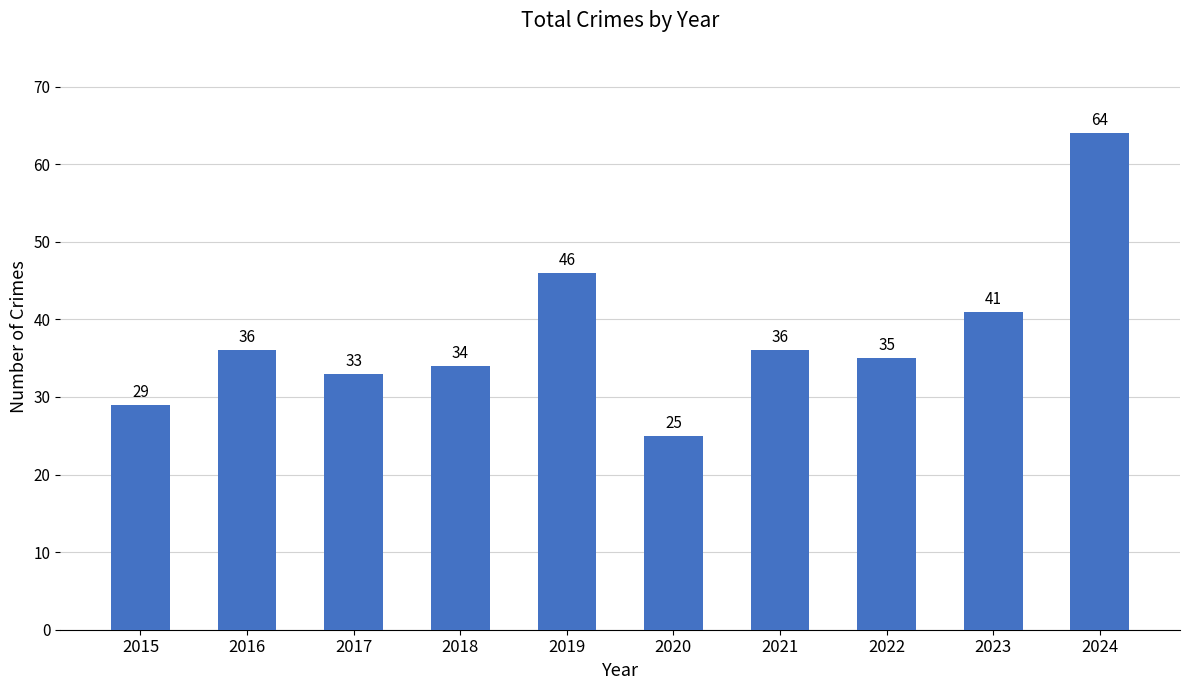

At which category does the chart reach its peak across all series?

2024